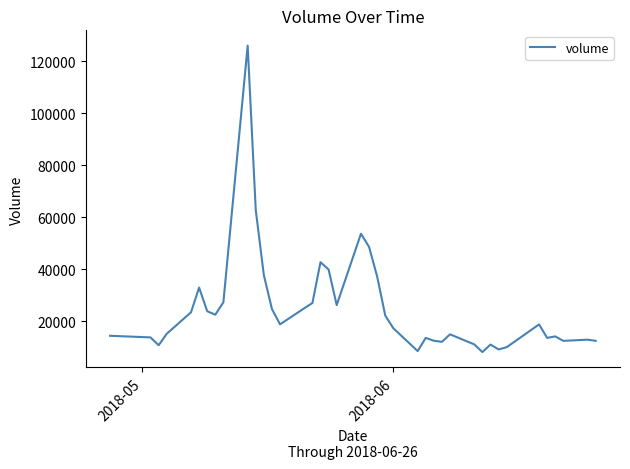

What is the maximum value shown in the chart?

125991.6